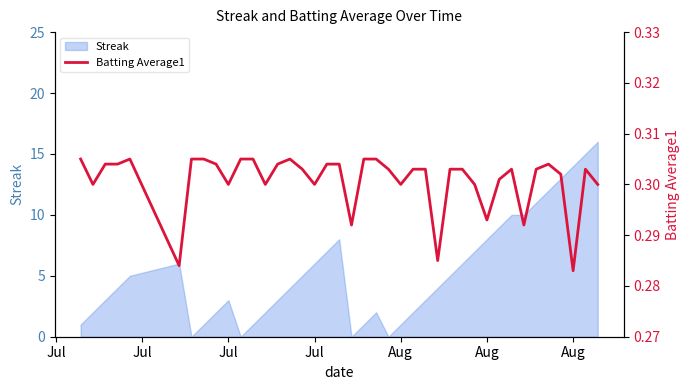

What is the average value?

0.3